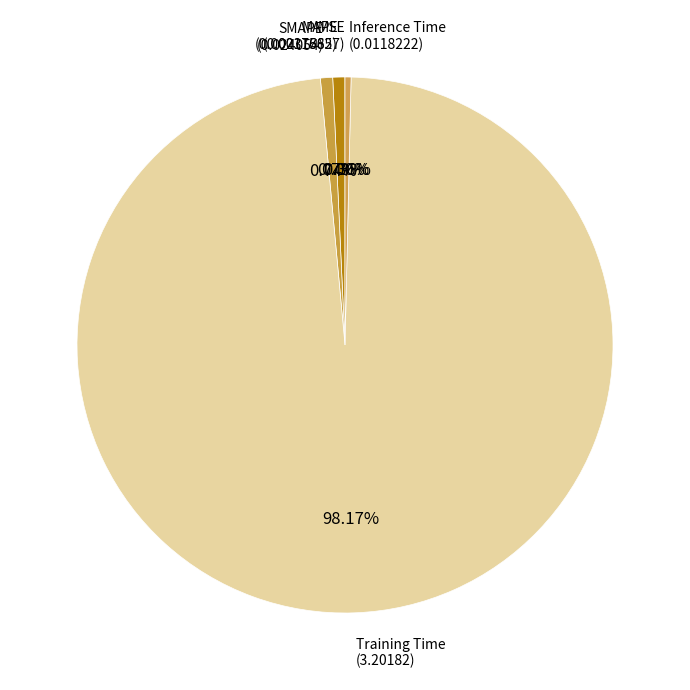

What is the largest slice in the pie chart?

Training Time